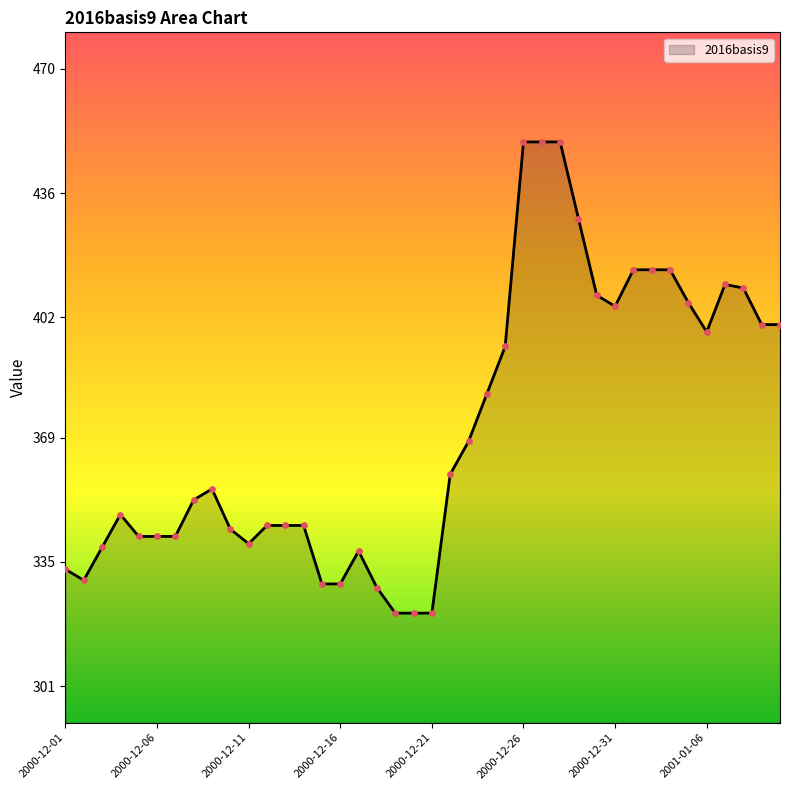

What is the minimum value shown in the chart?

321